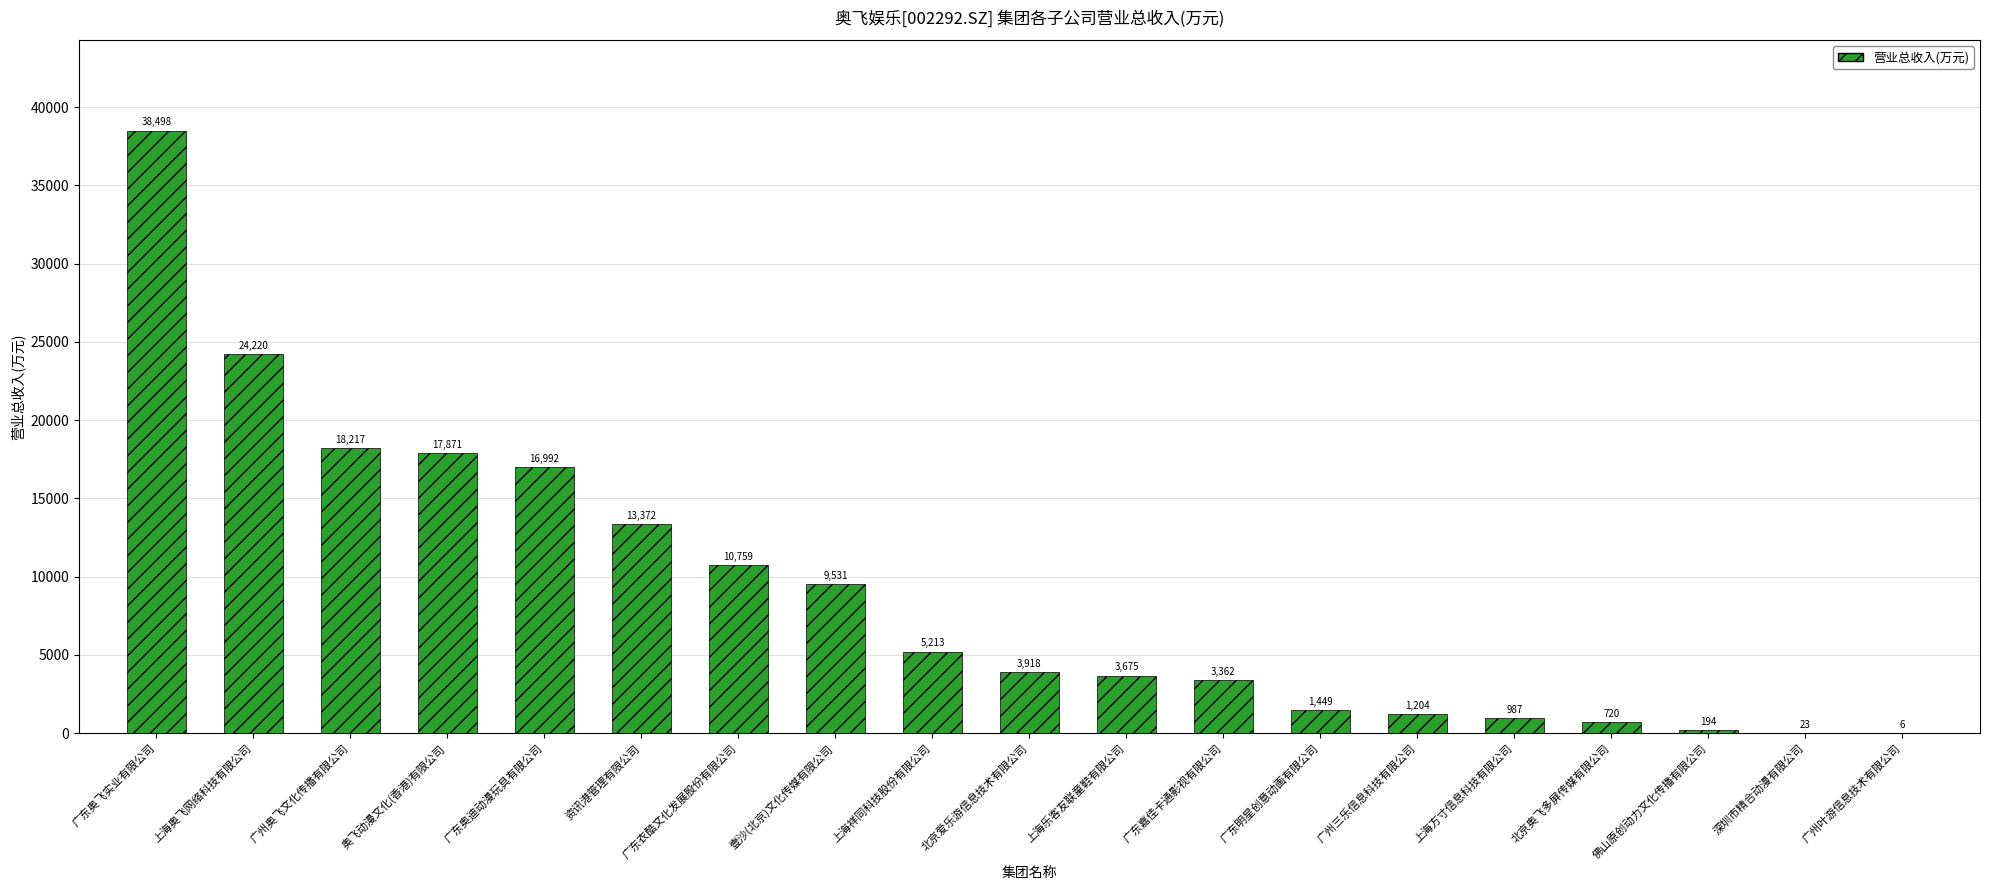

At which category does the chart reach its peak across all series?

广东奥飞实业有限公司